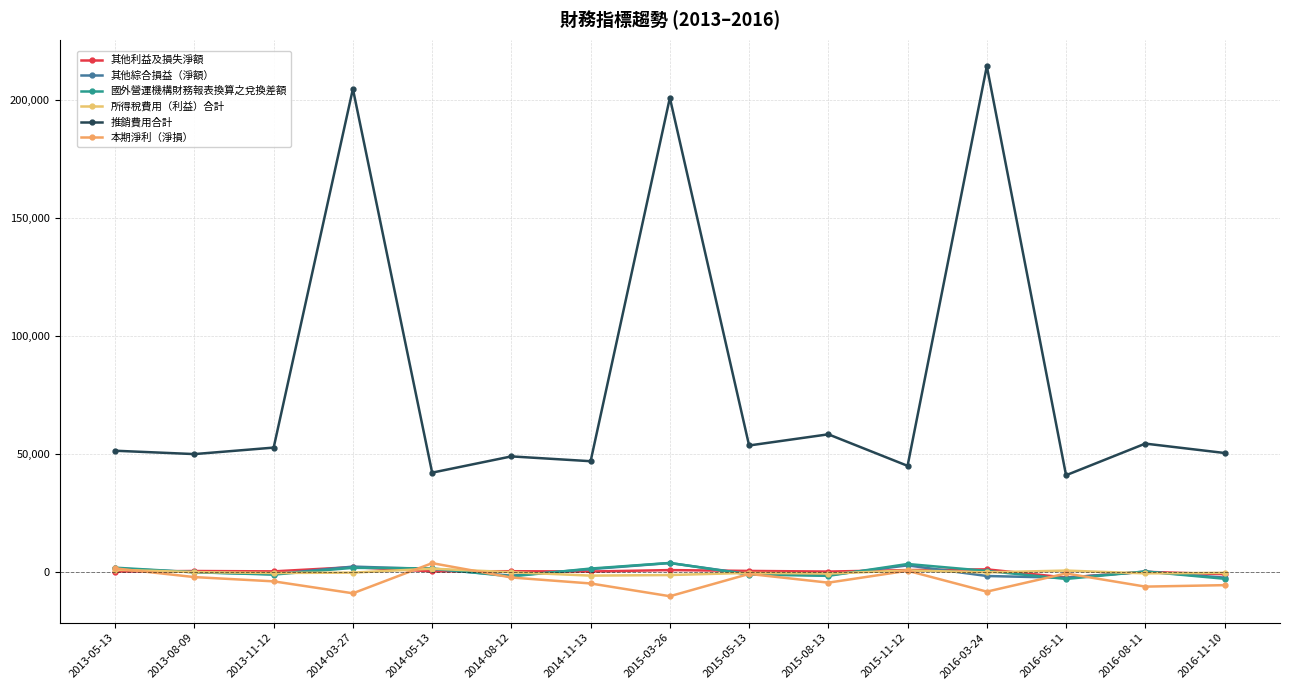

At which label does 國外營運機構財務報表換算之兌換差額 reach its minimum?

2016-05-11